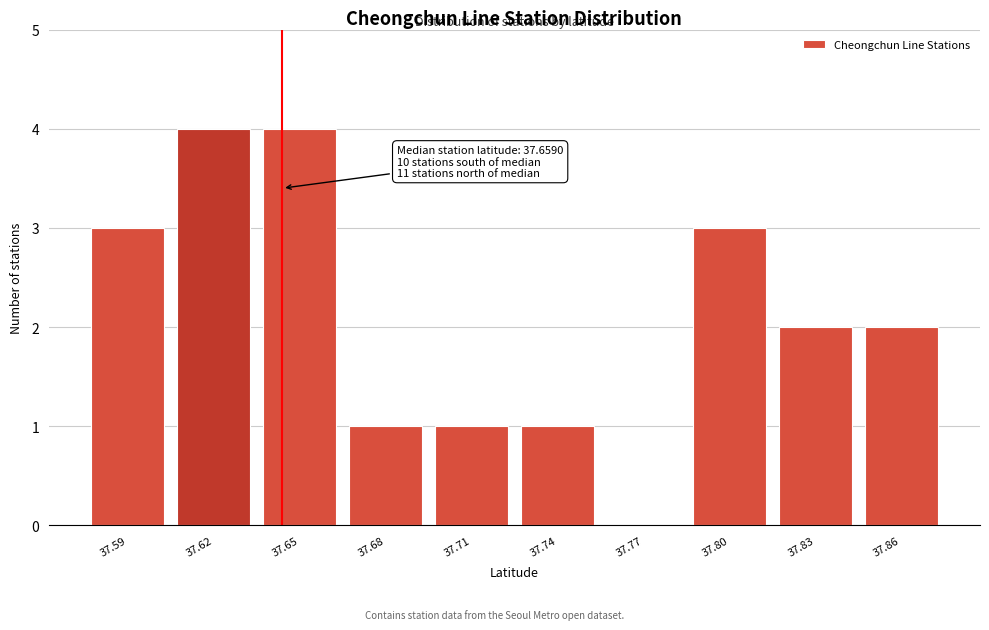

Reading right to left, list all the values displayed in this chart.

37.86=2	37.83=2	37.80=3	37.77=0	37.74=1	37.71=1	37.68=1	37.65=4	37.62=4	37.59=3